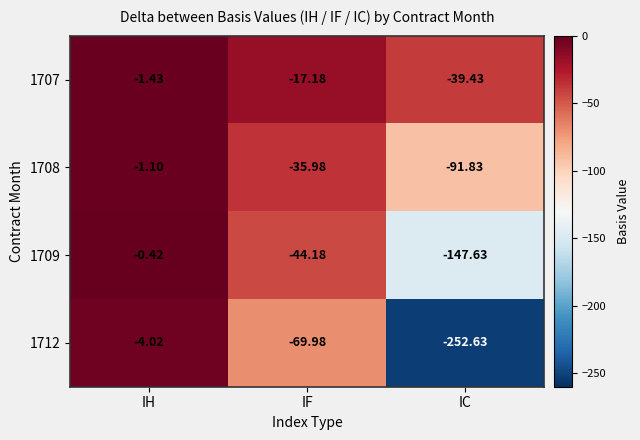

Where is 1709 nearest to the value -74?

IF